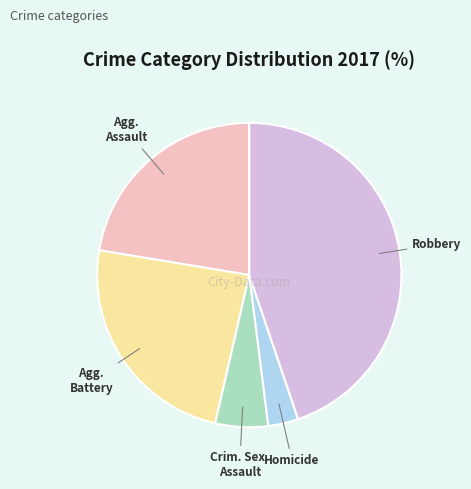

Does any single category account for the majority?

No